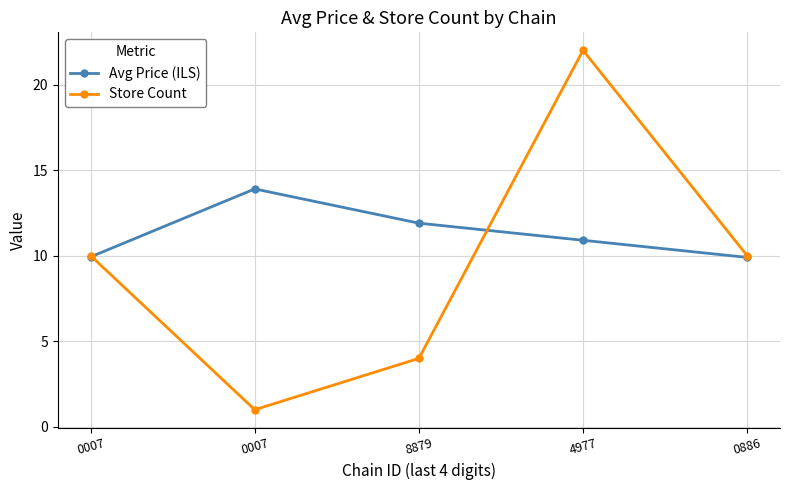

Is the value of Avg Price (ILS) at 0007 greater than the value of Store Count at 8879?

Yes